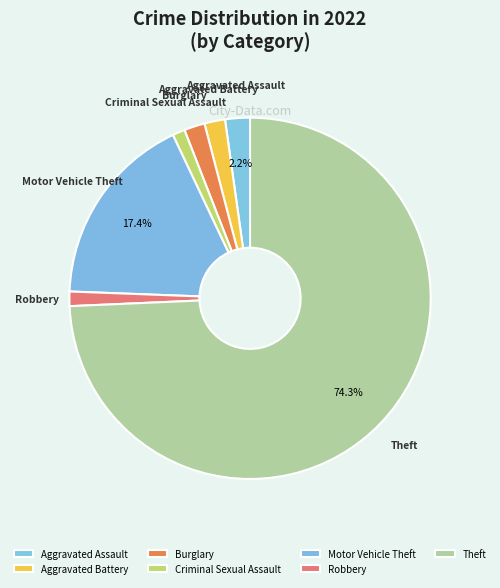

To the nearest percent, what is the difference between the Motor Vehicle Theft and Burglary slice percentages?

16%